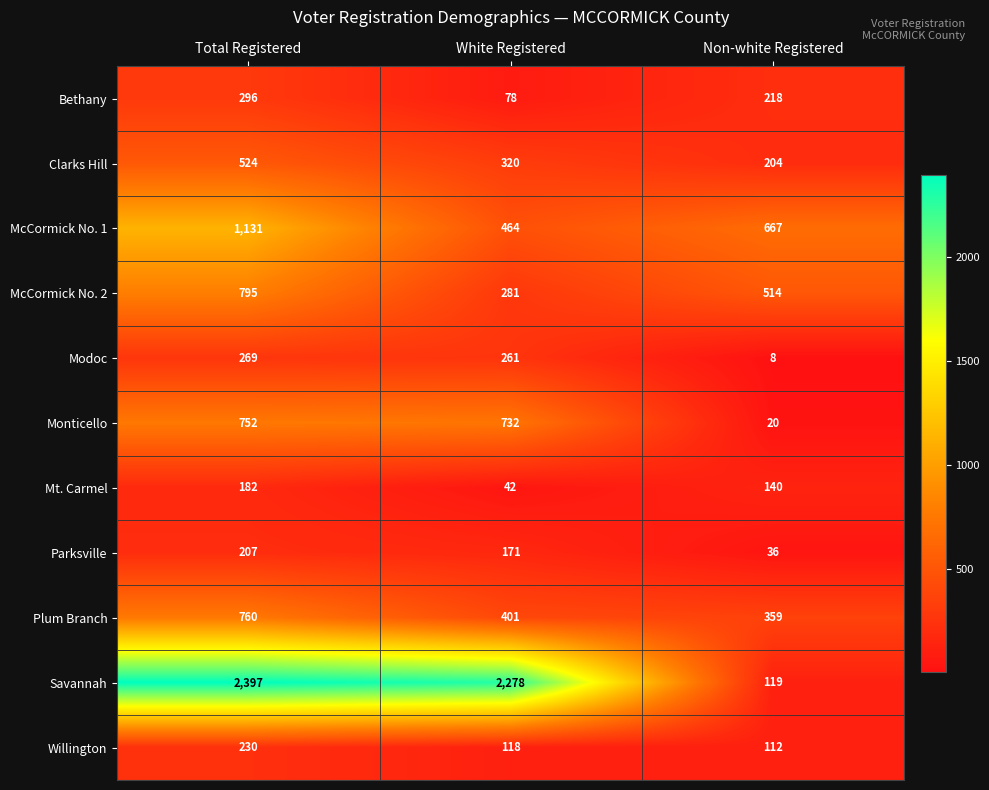

The value of Modoc at White Registered is 396. True or false?

False